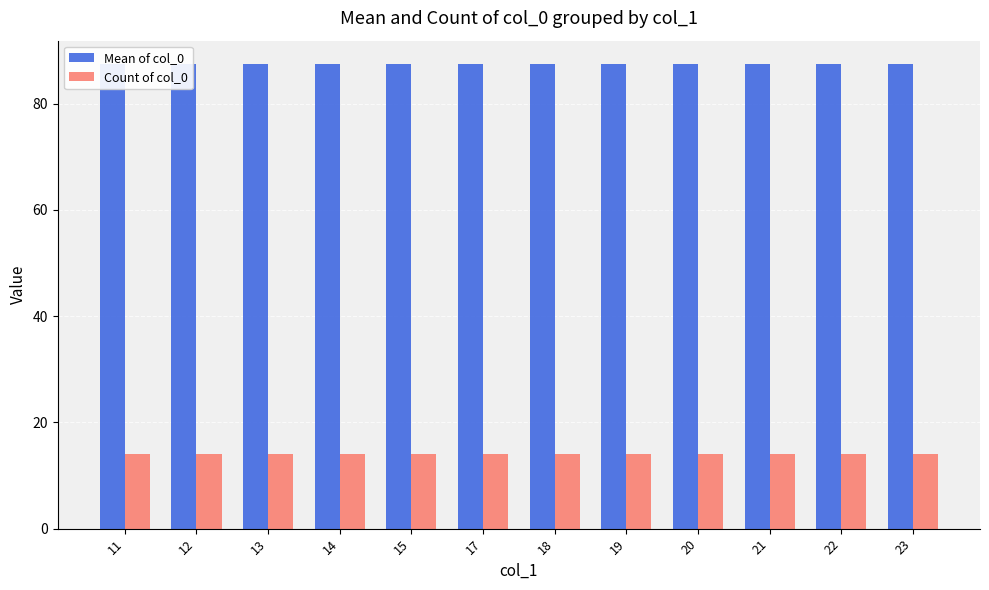

Rank the series by their maximum value, from lowest to highest.

Count of col_0, Mean of col_0